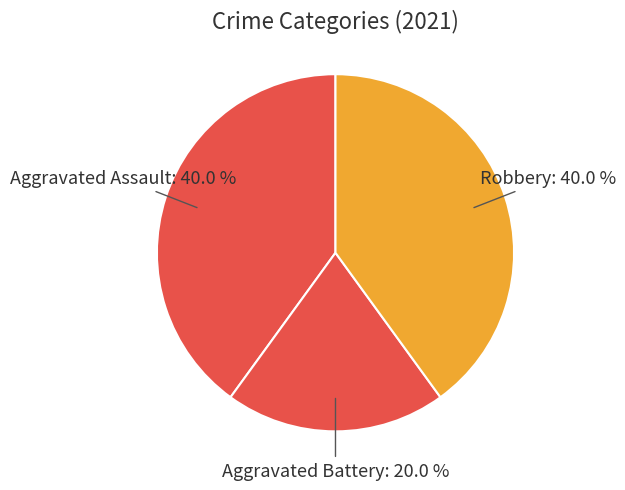

What is the ratio of the value at Robbery to the value at Aggravated Battery?

2.0